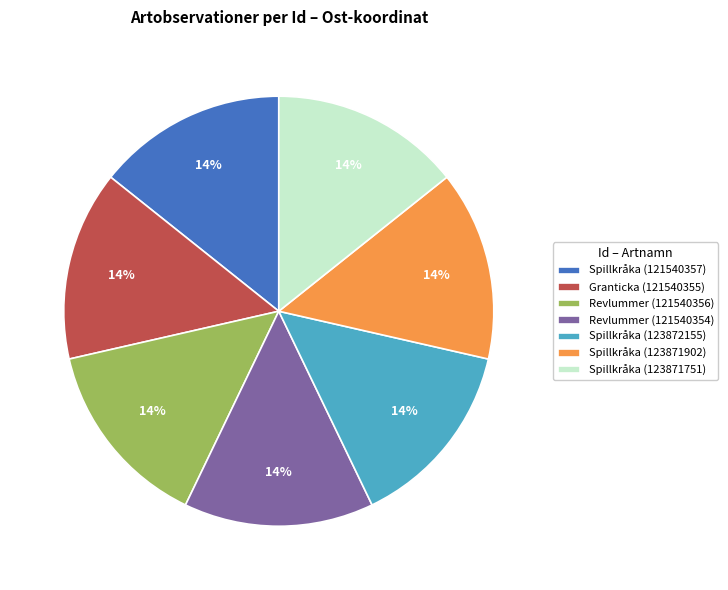

Does Revlummer (121540356) represent more than half of the total?

No